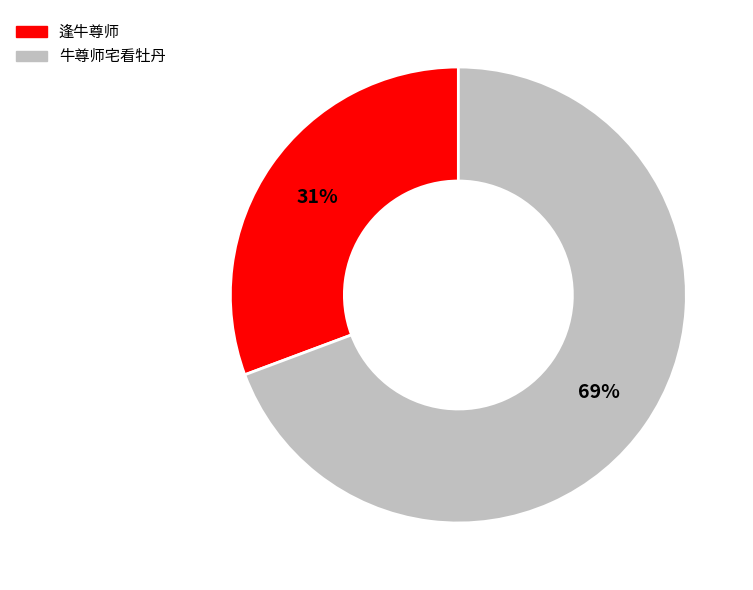

Is the sum of 逢牛尊师 and 牛尊师宅看牡丹 greater than half?

Yes